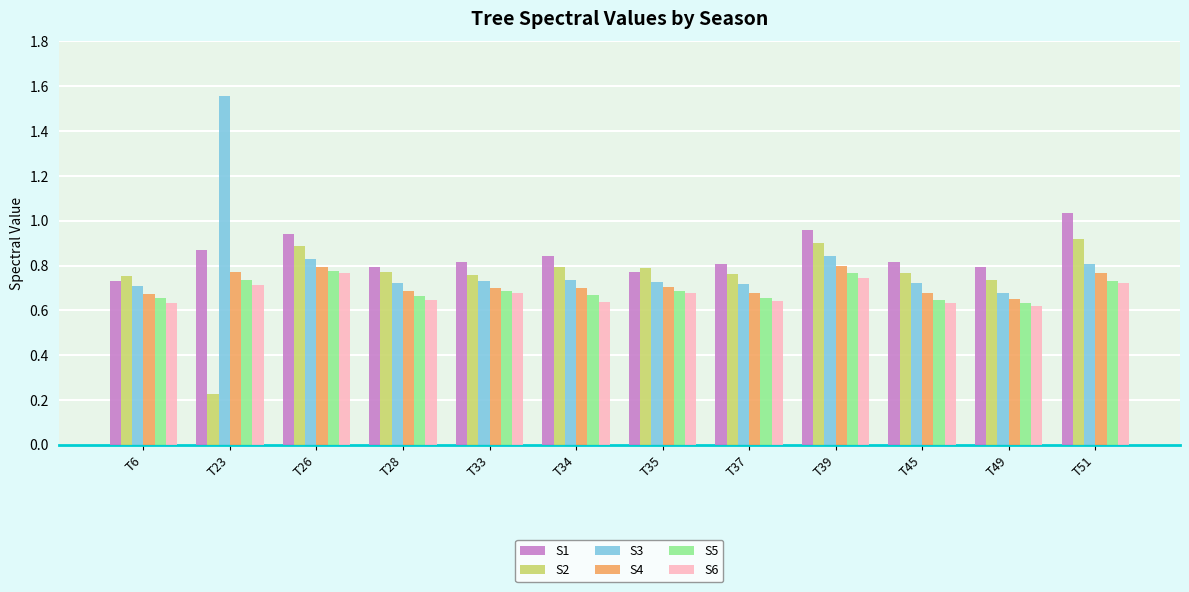

How many groups of bars are there?

12